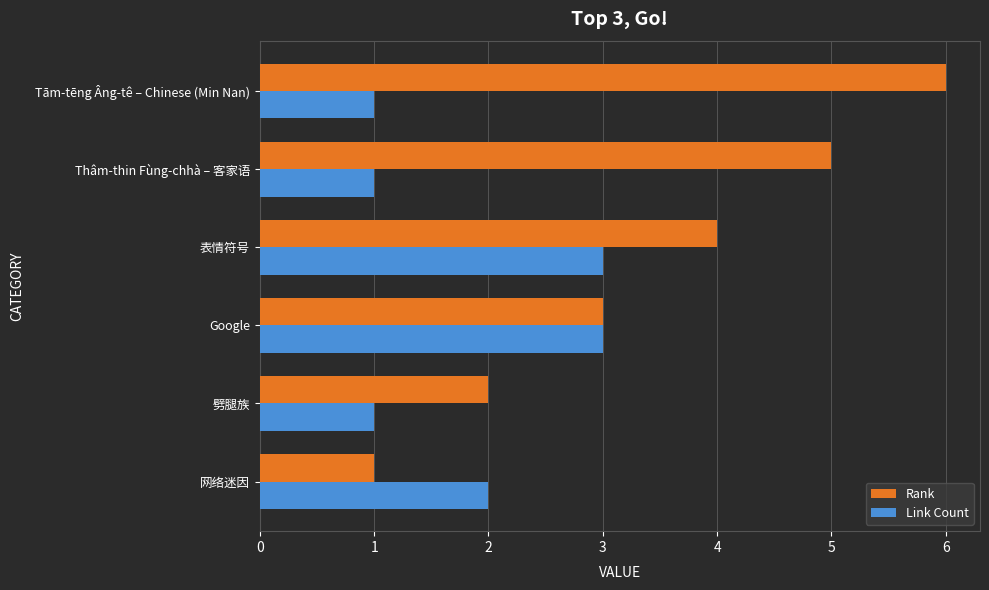

The Link Count series shows 1 at 劈腿族. True or false?

True